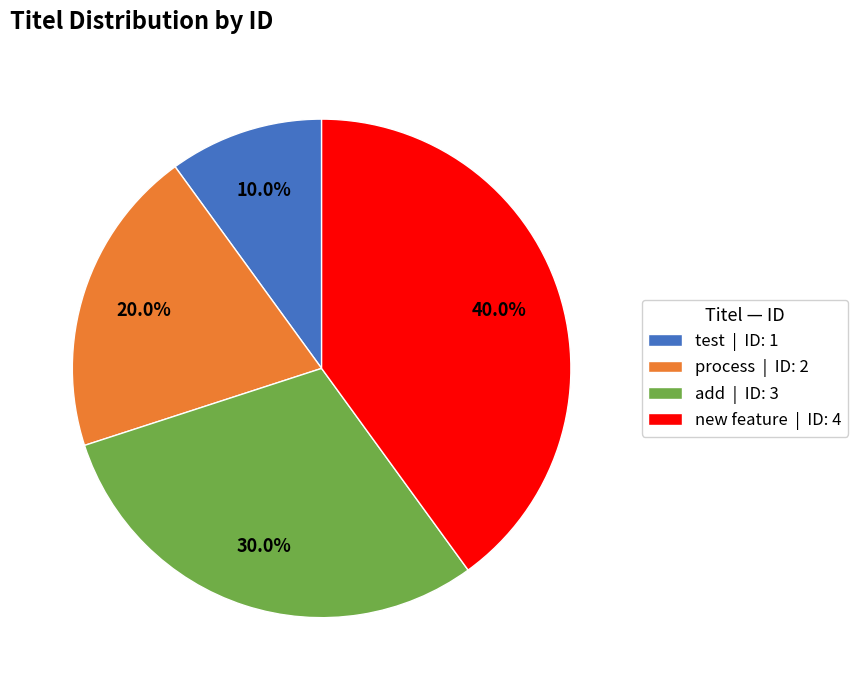

What is the largest slice in the pie chart?

new feature